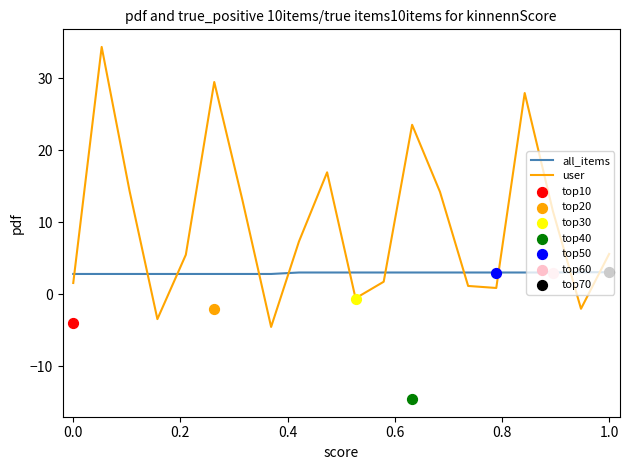

Which series ends up on top after the final intersection of user and all_items?

user